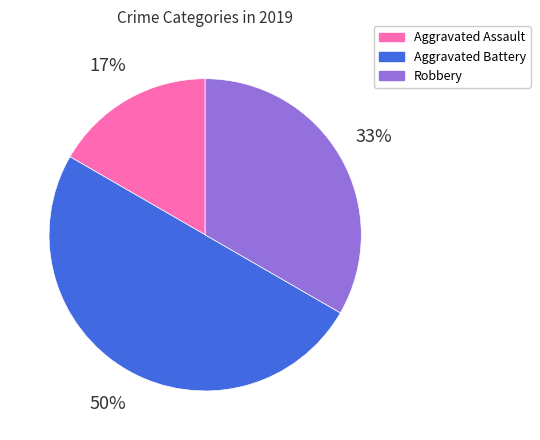

Which has a higher value, Robbery or Aggravated Battery?

Aggravated Battery